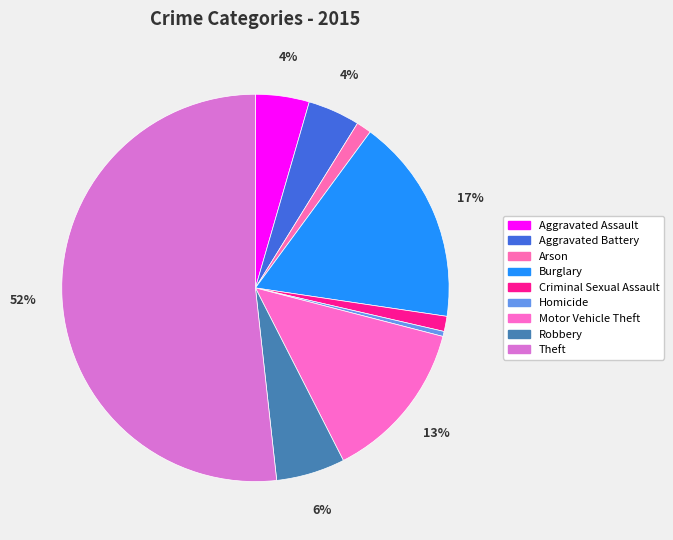

Is it true that Robbery is 6% of the pie?

True